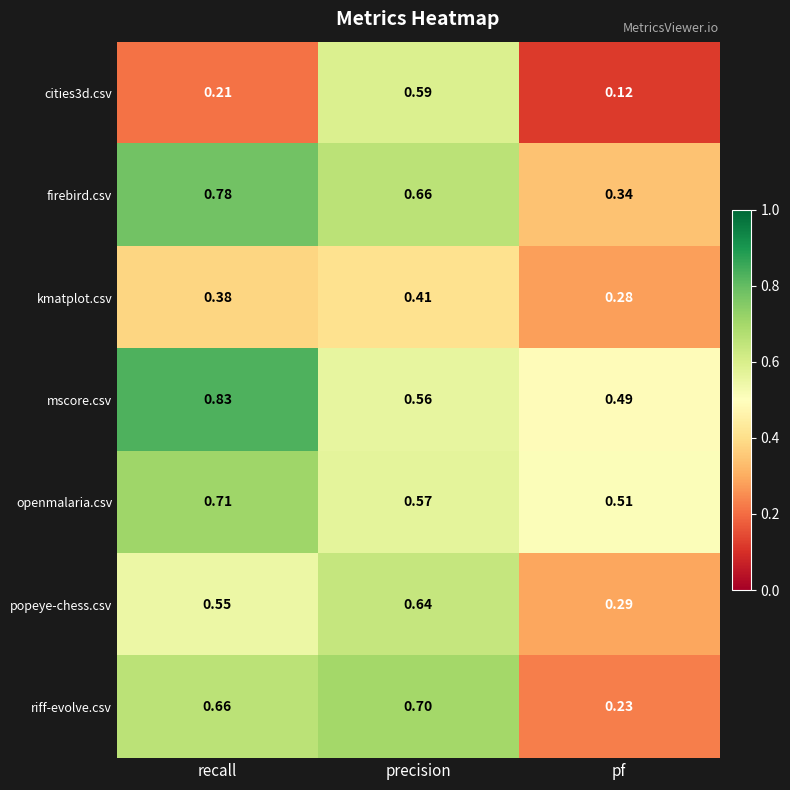

List the labels in order of riff-evolve.csv value, largest first.

precision, recall, pf